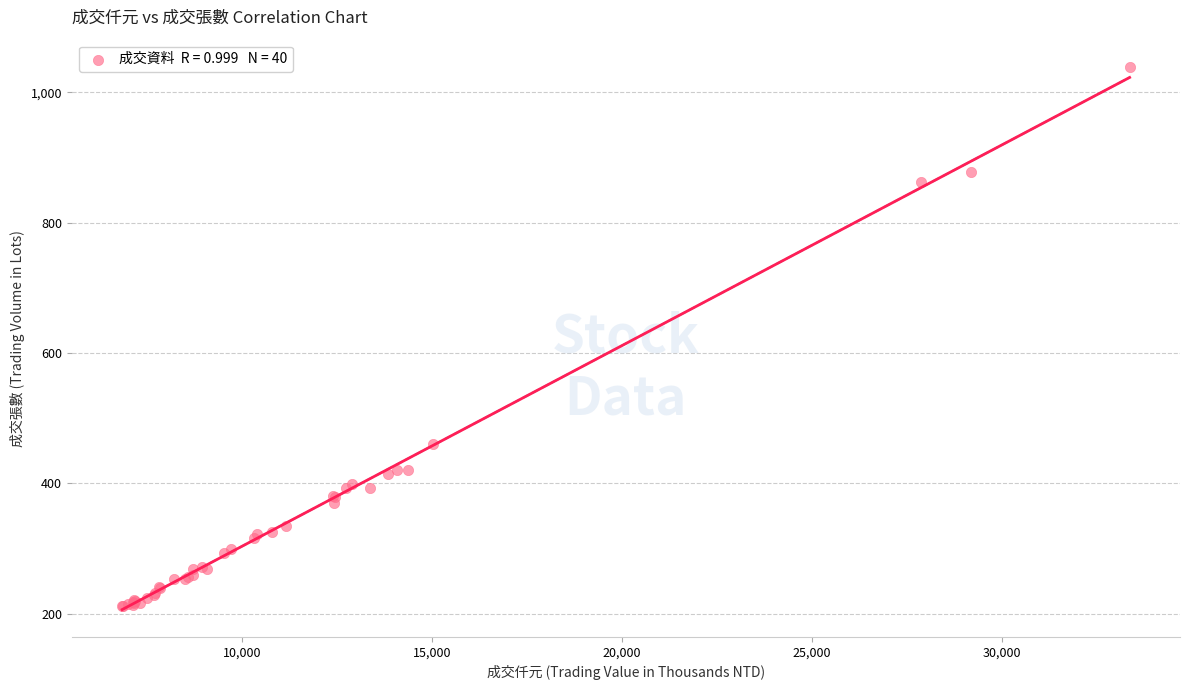

What Y value in the scatter plot is closest to 625?

461